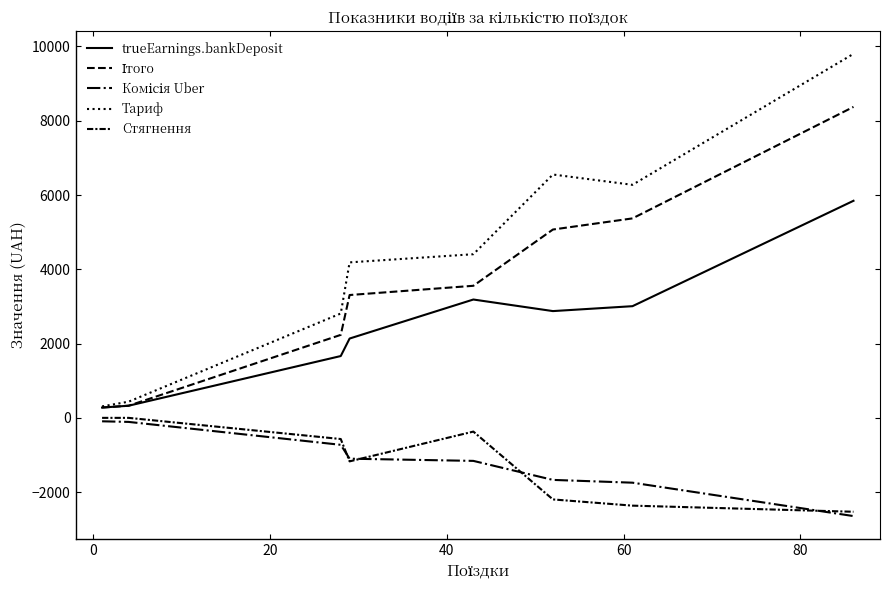

Does the chart have visible grid lines?

No